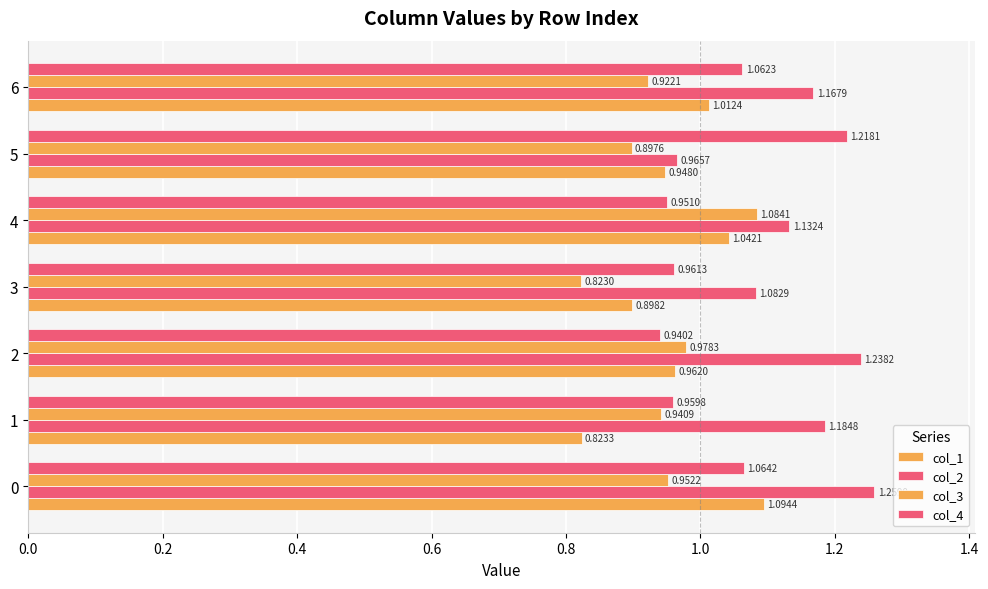

How many data points does each series have?

7